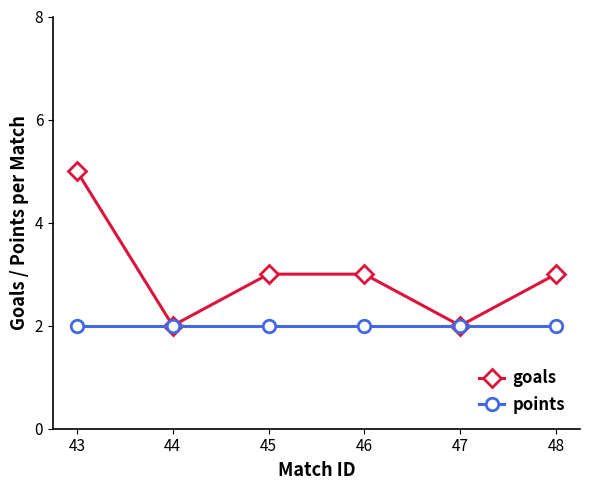

Is the value of goals at 46 greater than the value of points at 46?

Yes